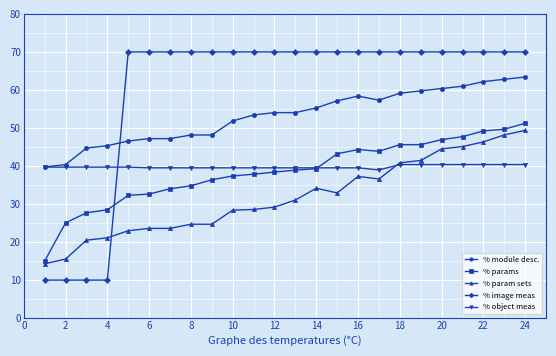

How many values in the % param sets series exceed 31?

12